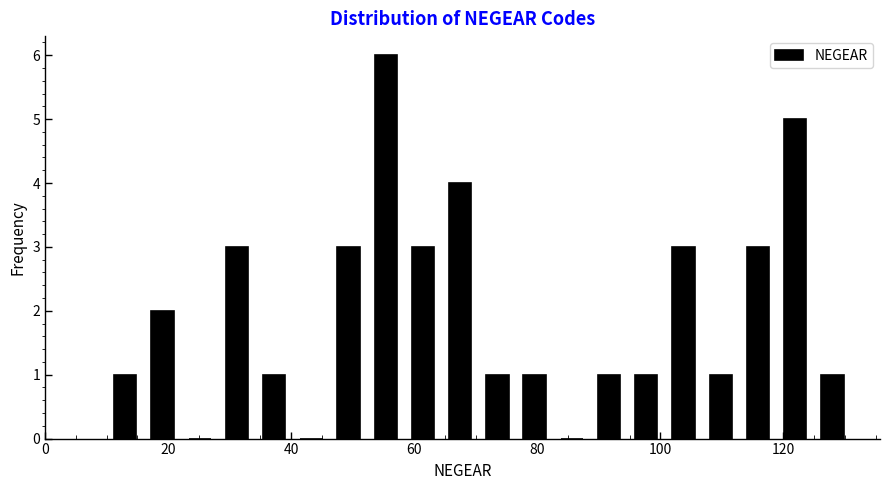

Around what value on the x-axis is the tallest bar? Give the approximate position of its centre, as read against the axis.

56